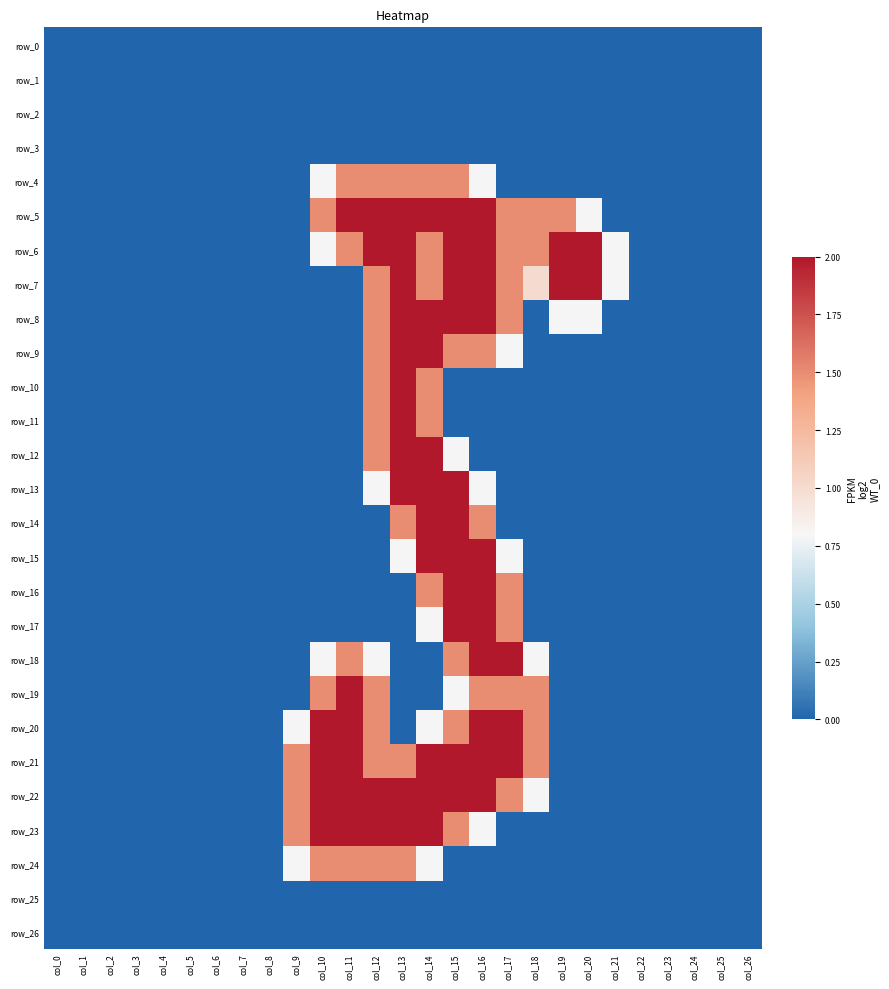

How many data points in row_21 are above 0?

10